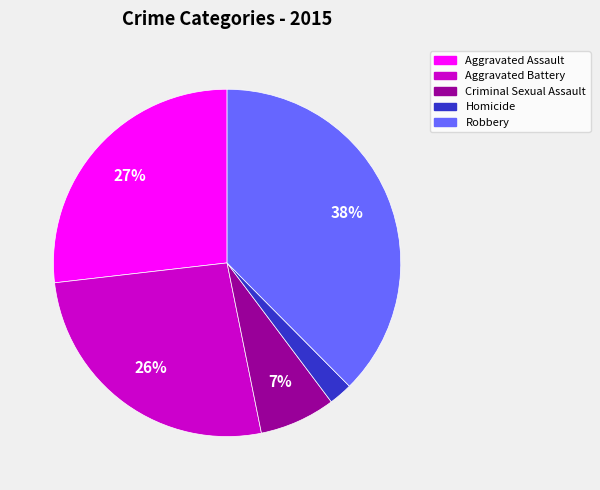

Which category has the biggest portion of the pie?

Robbery